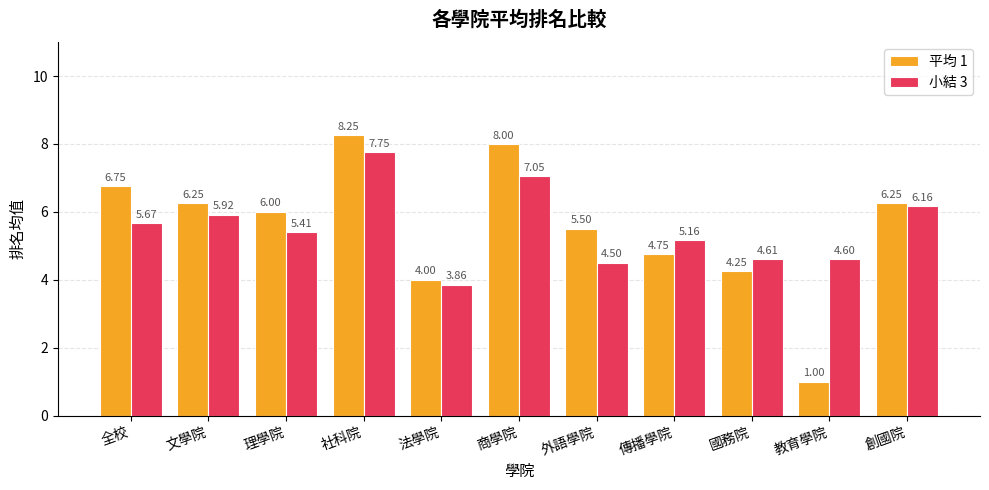

At how many categories does at least one series exceed 2?

11